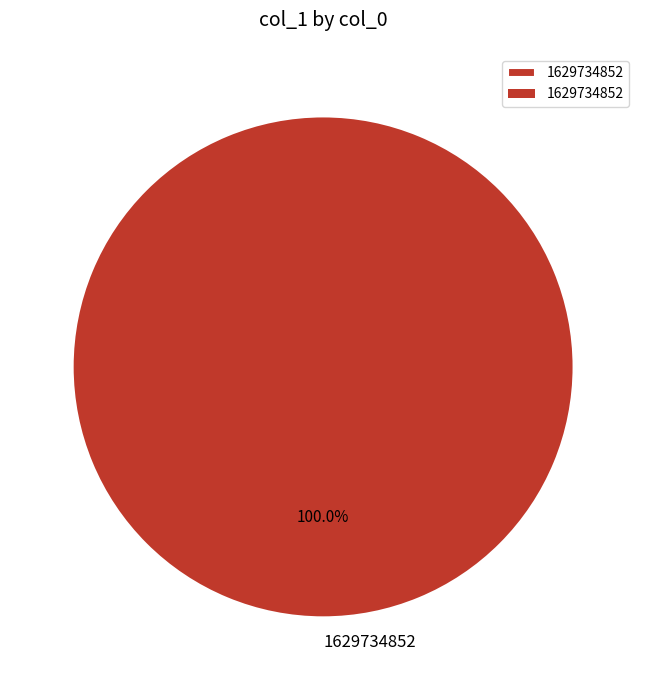

How many segments does this pie chart have?

1